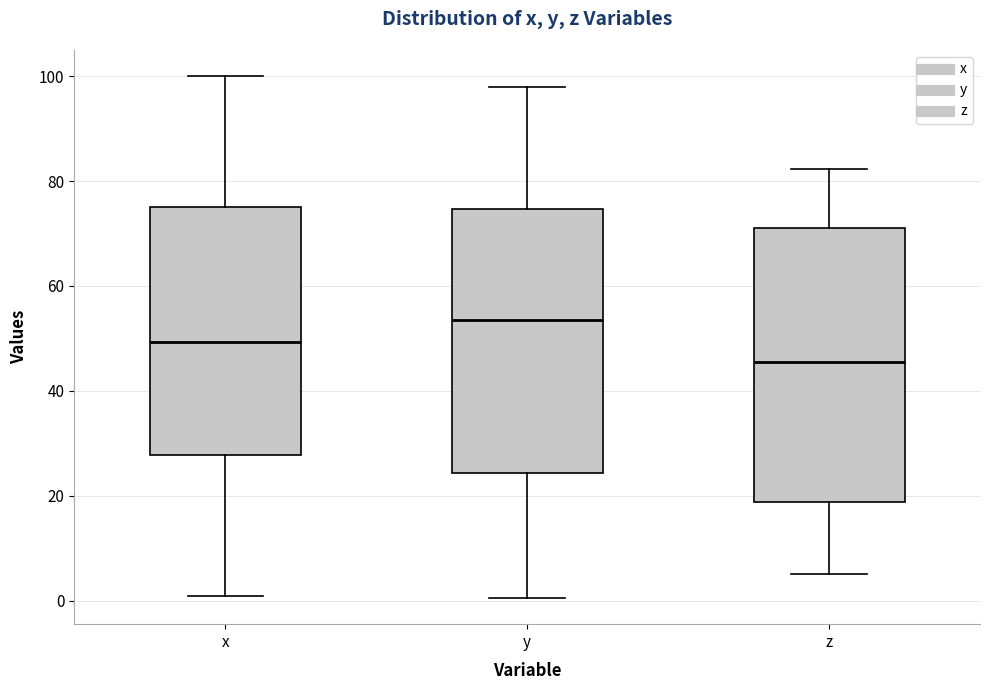

Which box's median line is the highest?

y